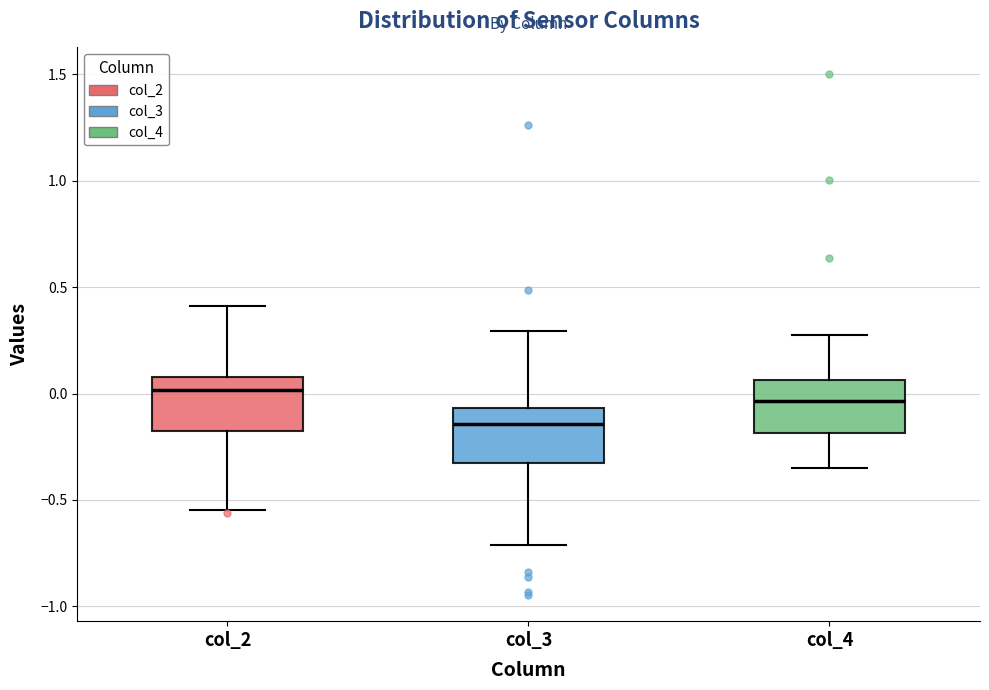

Where does the upper whisker of the box for col_4 end on the y-axis? The values are not printed on the chart, so give them approximately, as read against the axis.

0.25